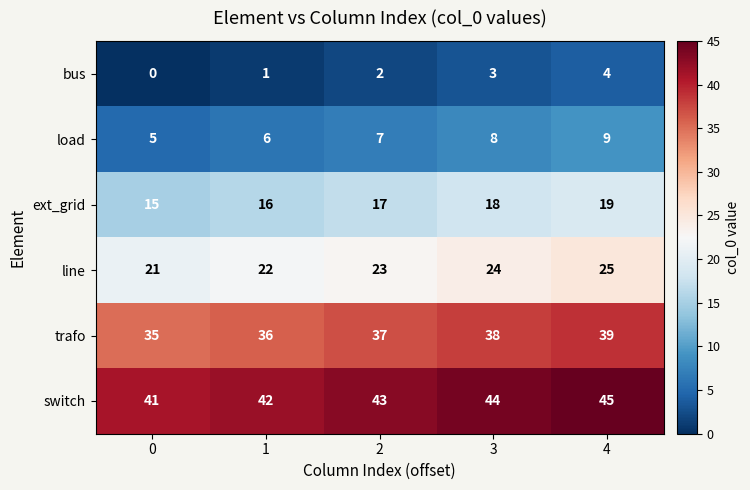

True or false: line has a value of 36 at 2.

False